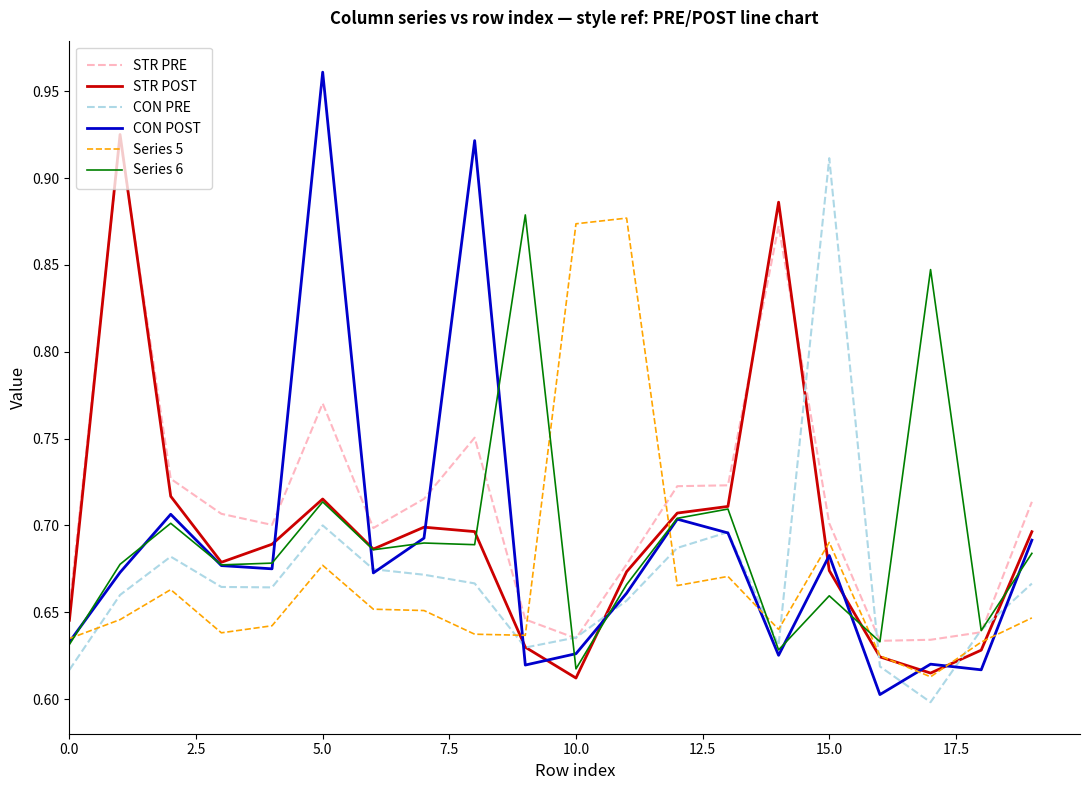

Which label corresponds to the largest value in the chart?

5.0